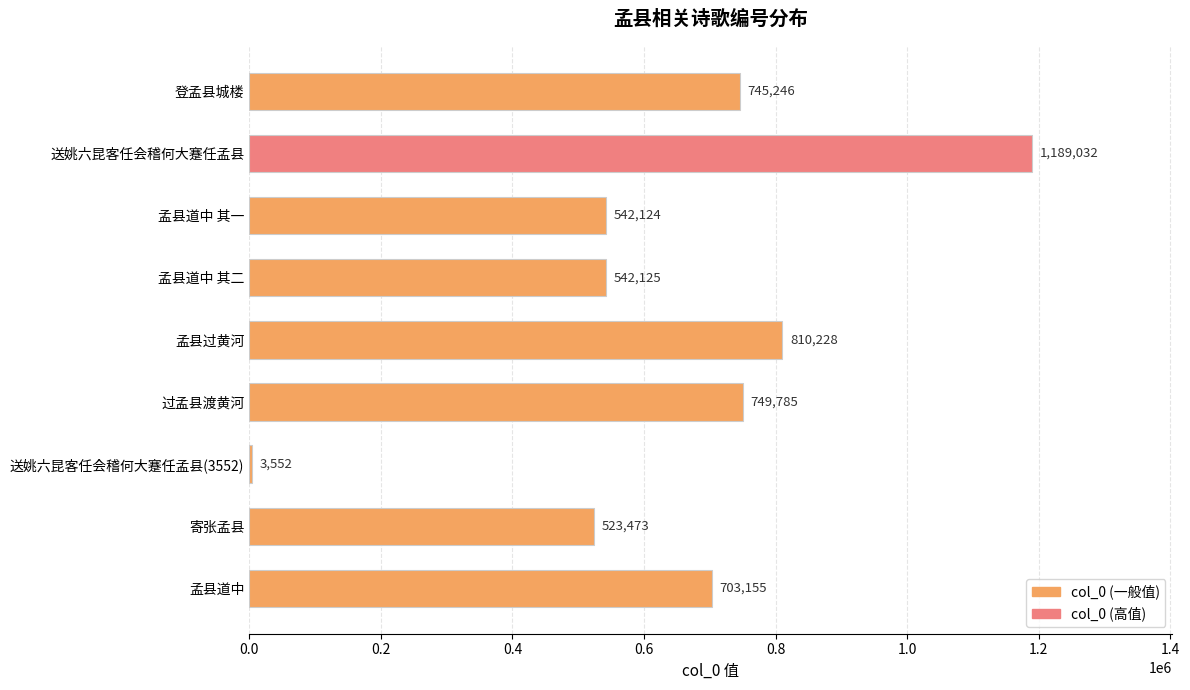

True or false: the data shows 375305 at 孟县道中.

False